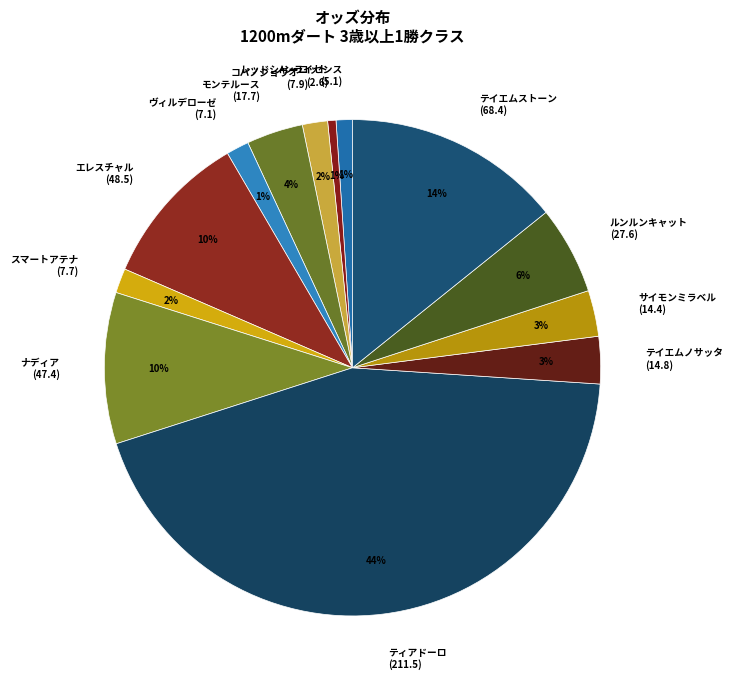

To the nearest percent, what is the difference between the largest and smallest slice percentages?

43%